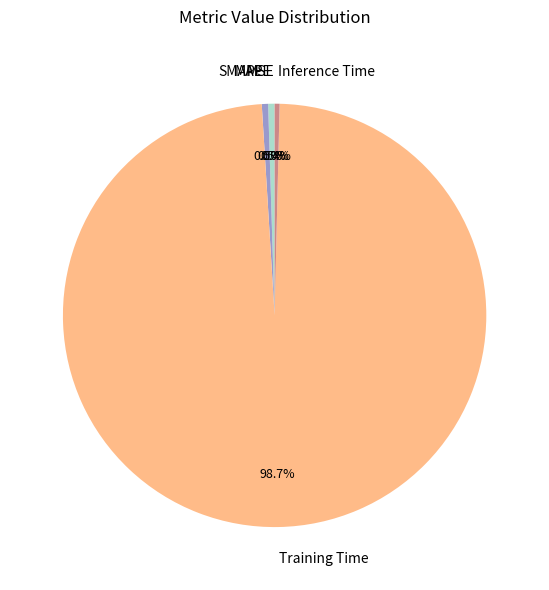

Between Training Time and MAPE, which is larger?

Training Time